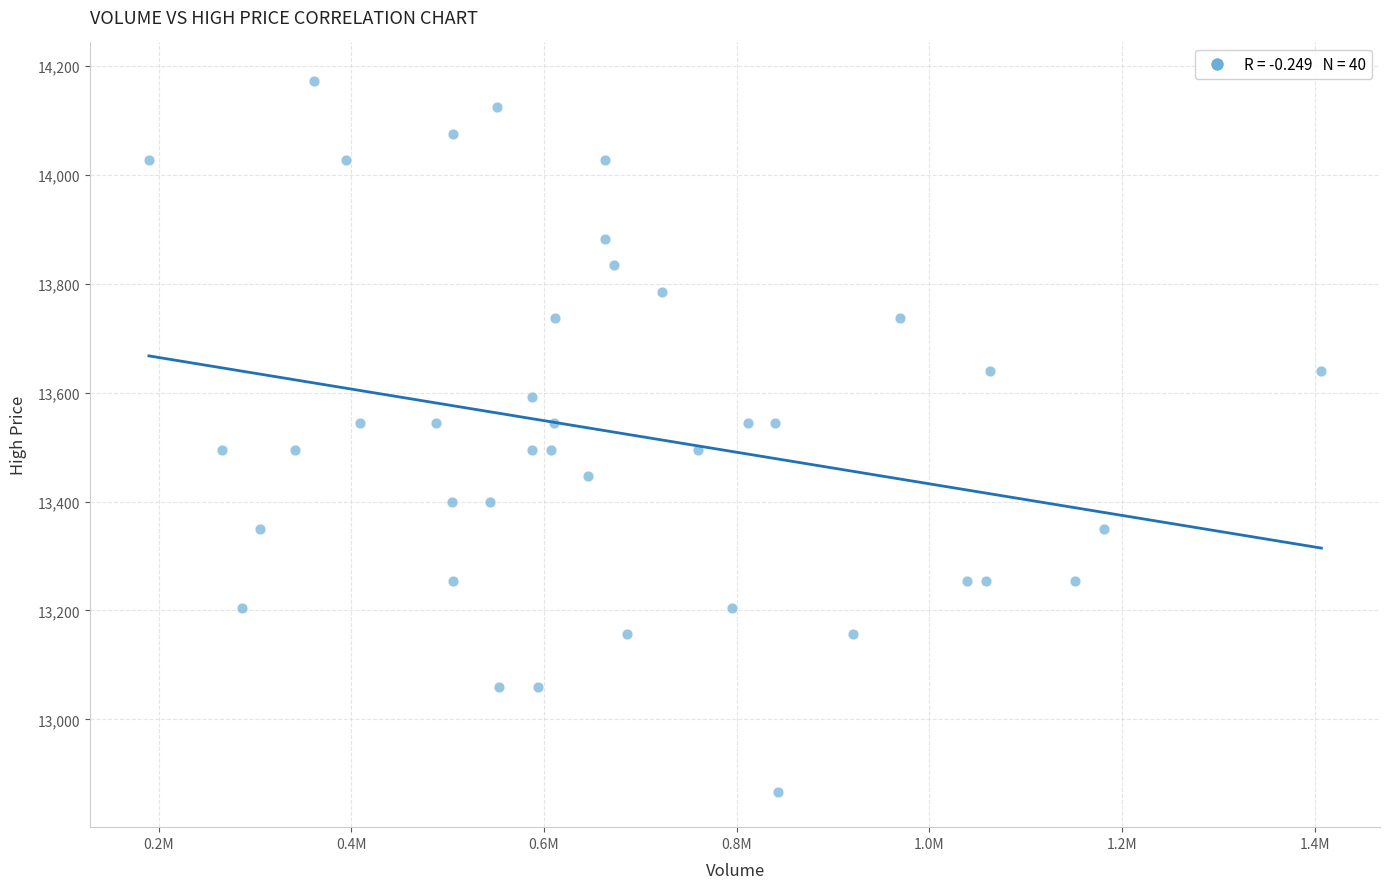

What is the range of X values (max minus min)?

1217134.0